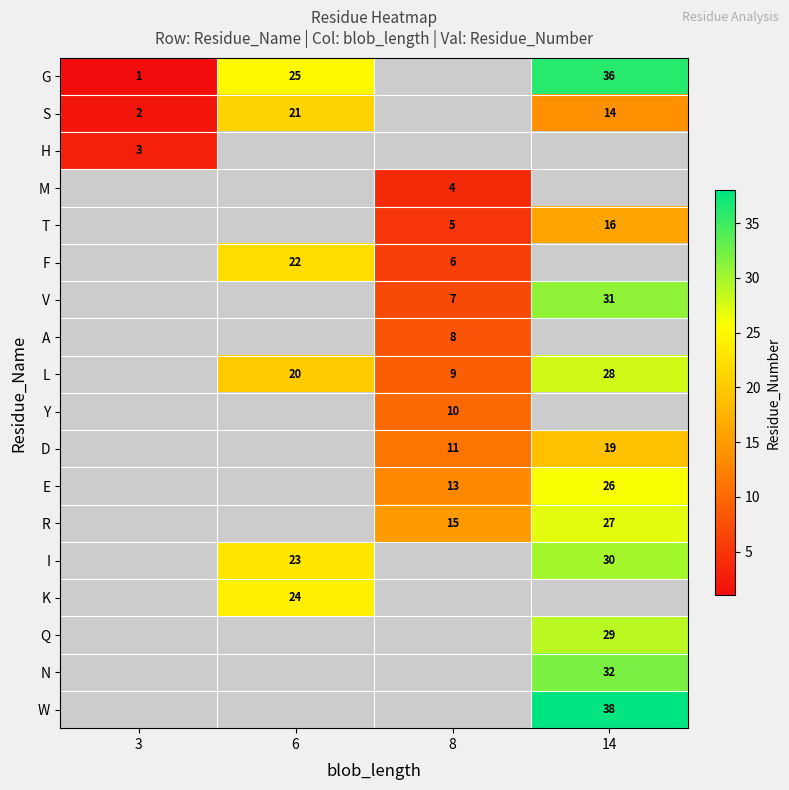

Between 6 and 14, which is larger?

14